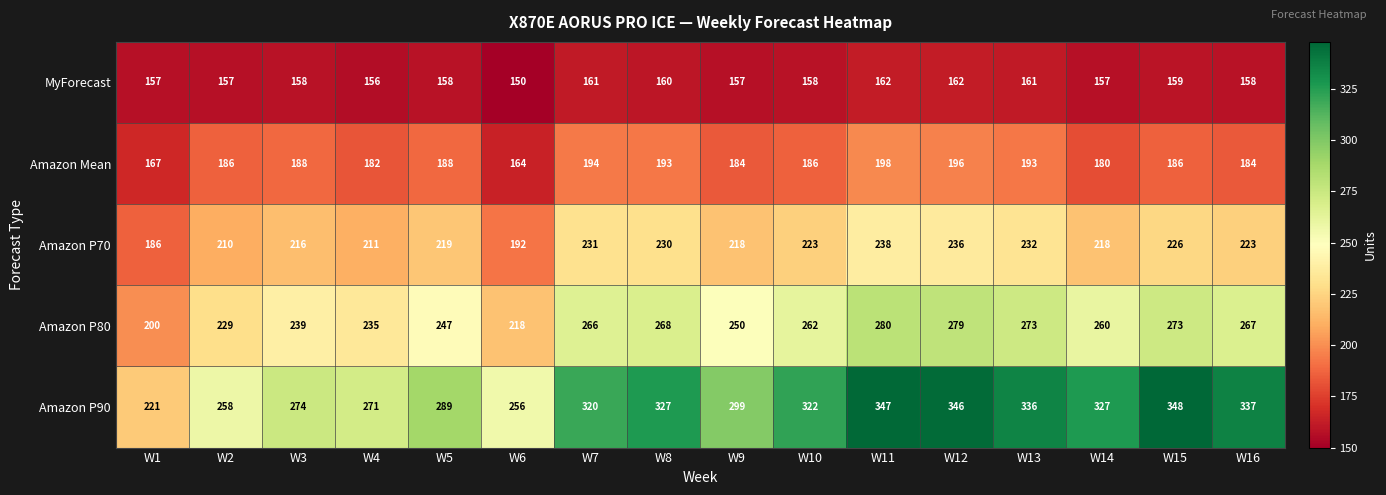

Which series has the largest total across all categories?

Amazon P90